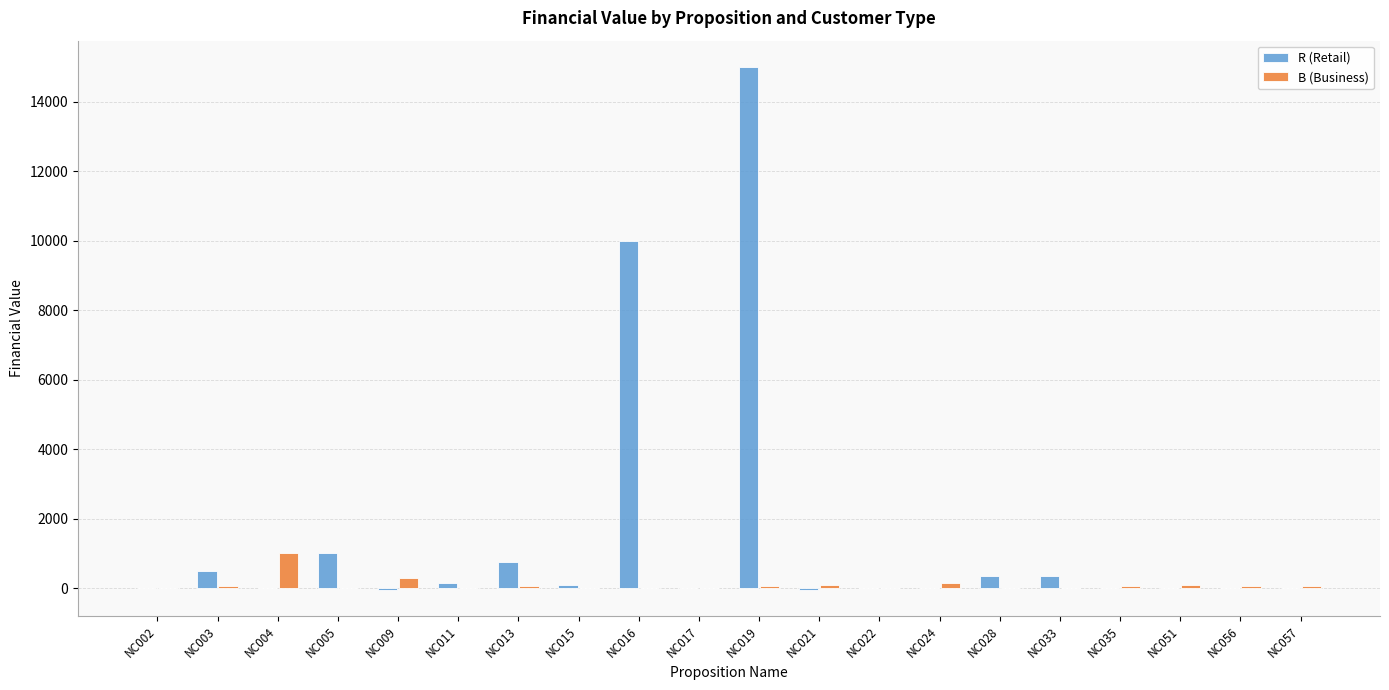

Which label corresponds to the largest value in the chart?

NC019